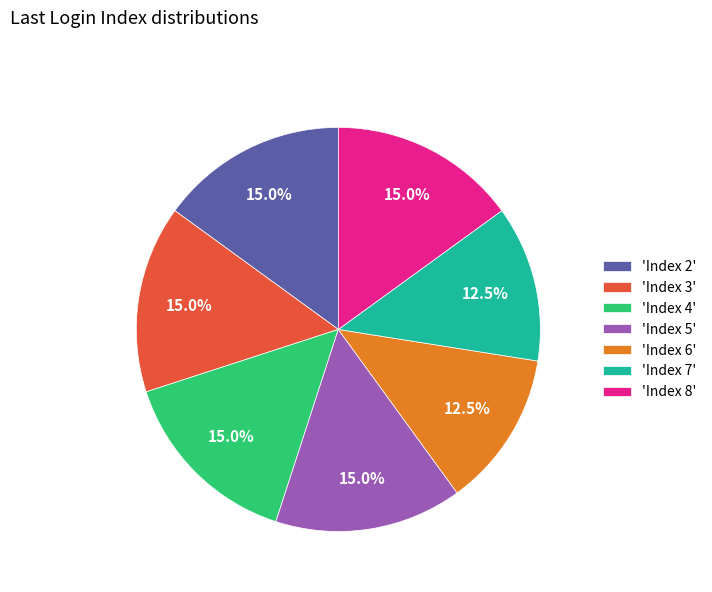

How many slices are in this pie chart?

7